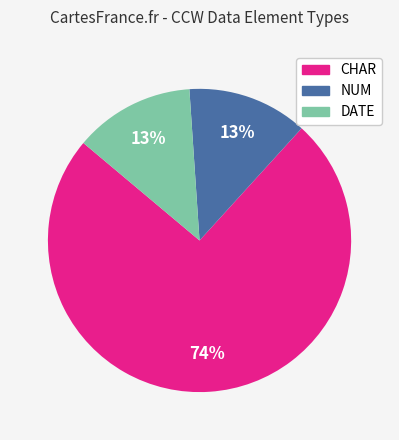

To the nearest percent, what is the average slice percentage?

33%